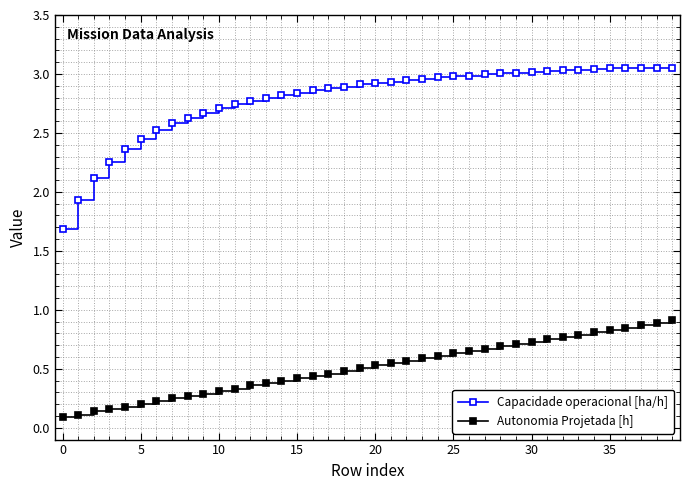

What is the minimum value for Capacidade operacional [ha/h]?

1.7